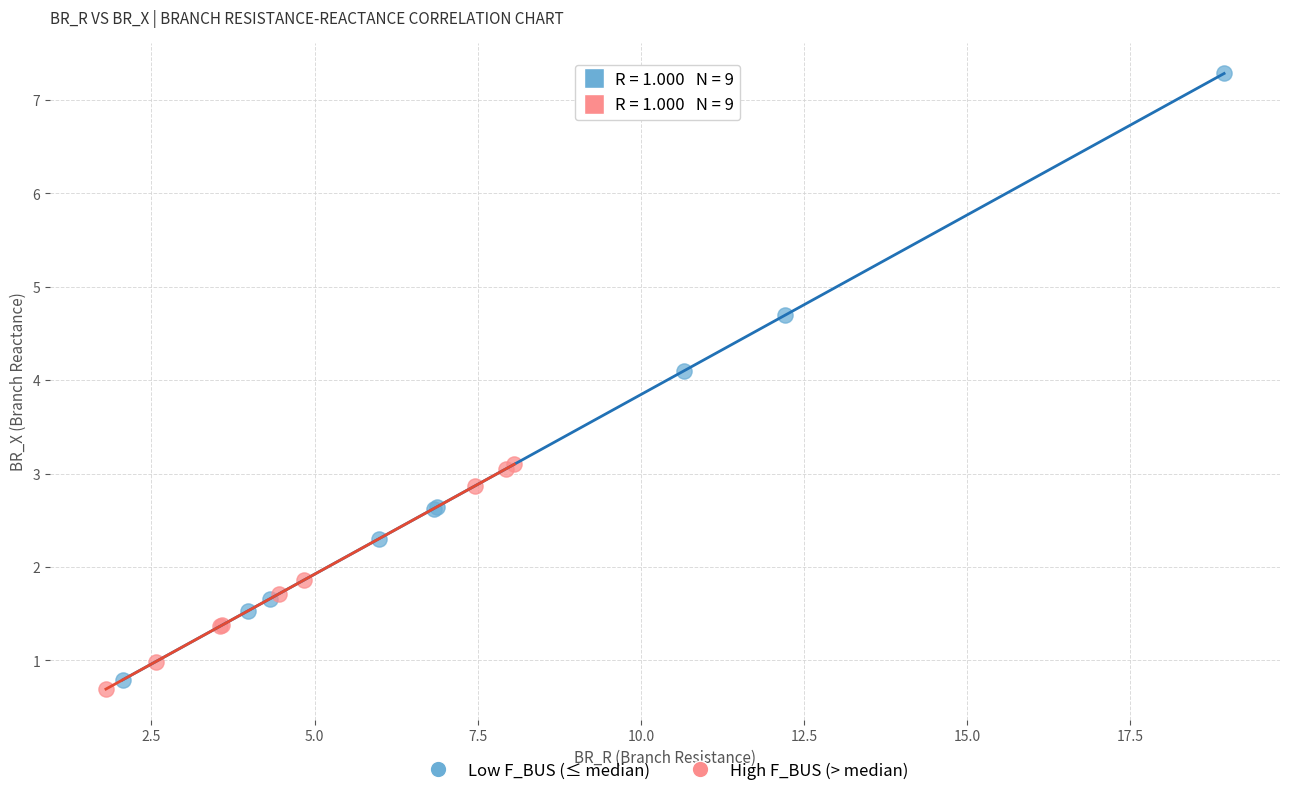

Which series has the largest Y range (max minus min)?

Low F_BUS (≤ median)